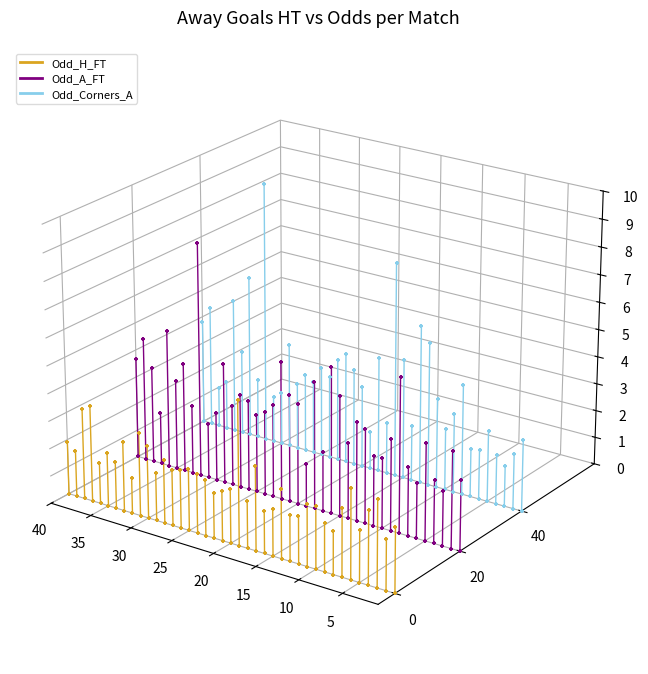

Which series contains the lowest Y value?

Odd_H_FT